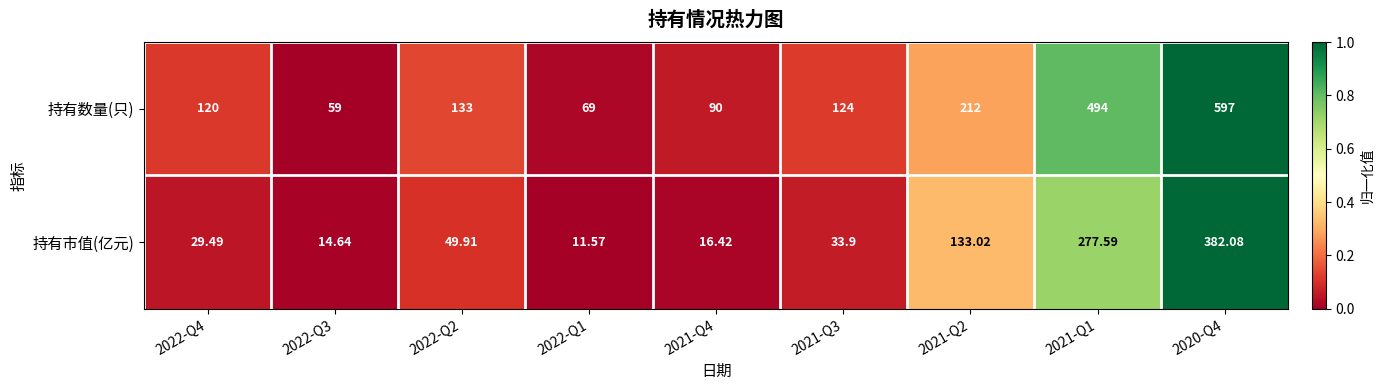

Count the number of categories in the chart.

9